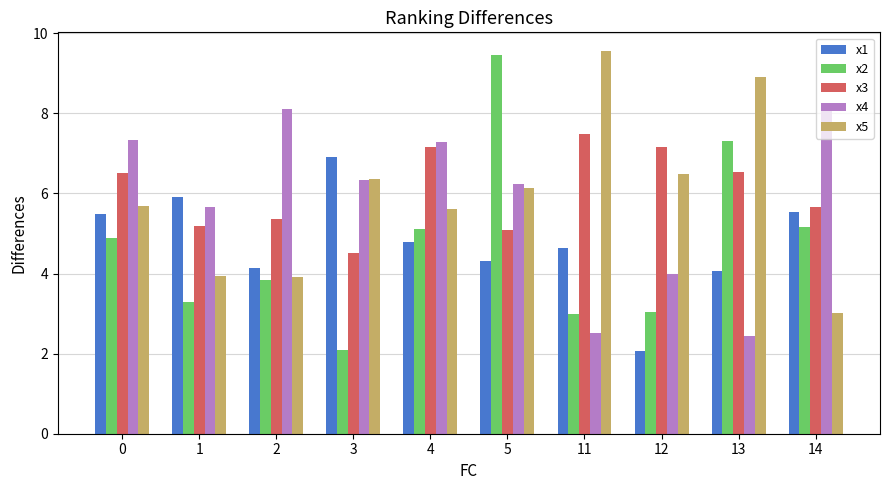

What is the value of the x2 bar at the 4th from the left?

2.1